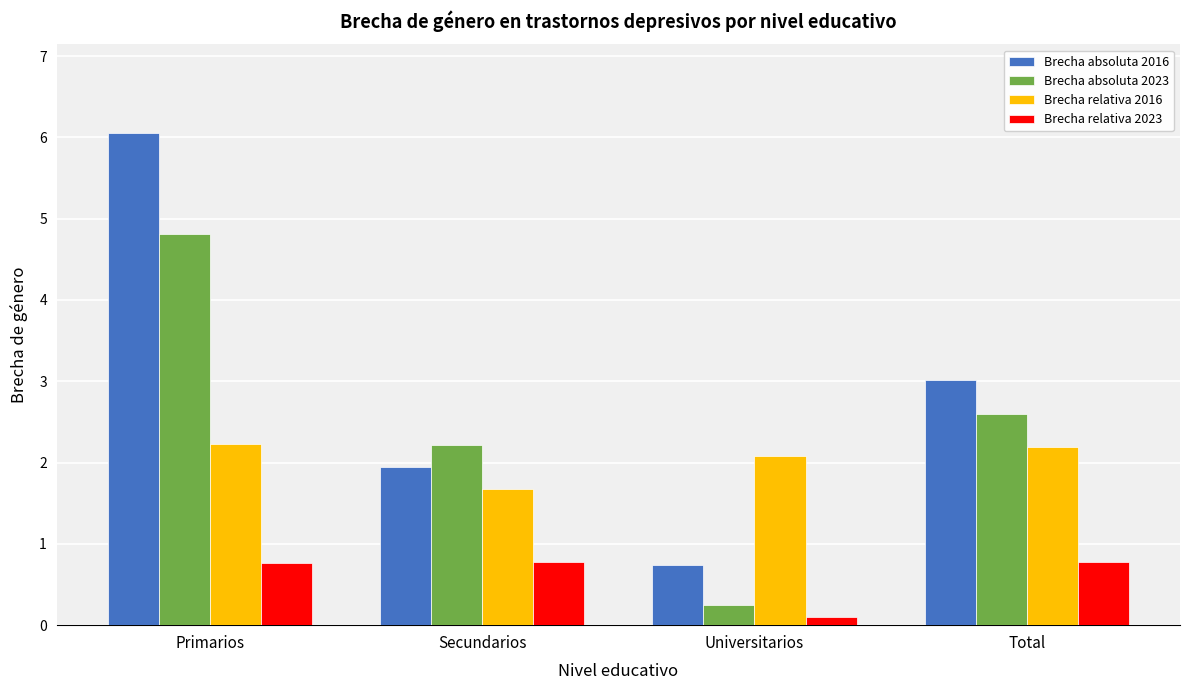

How many groups of bars are there?

4